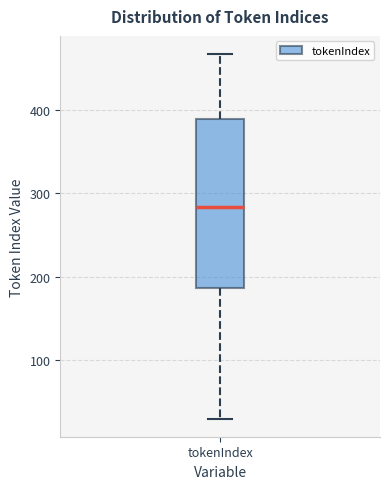

Read this box plot against the y-axis: the position of the median line, the range covered by the box, and the ends of both whiskers. The values are not printed on the chart, so give them approximately, as read against the axis.

median 280, box 190 to 390, whiskers 30 to 470